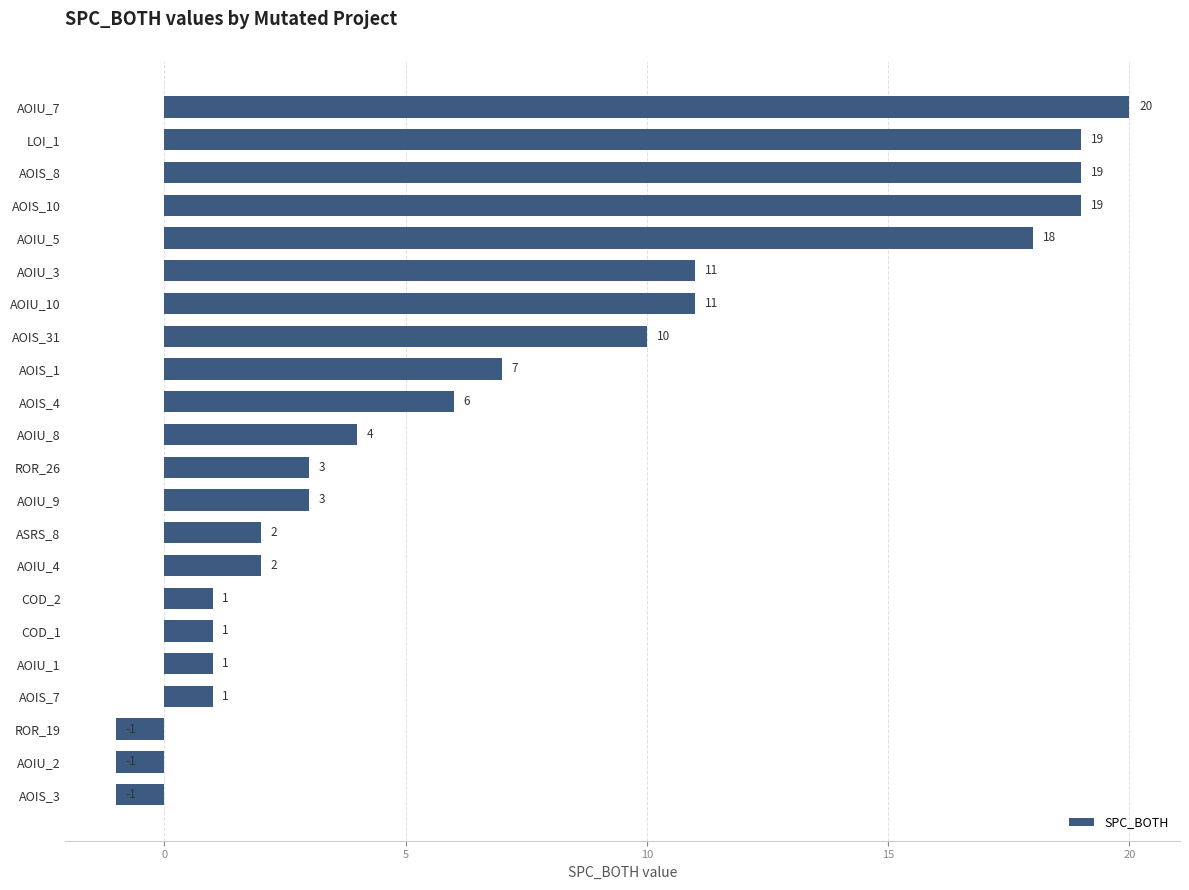

What is the change in value from AOIS_31 to AOIU_2?

-11